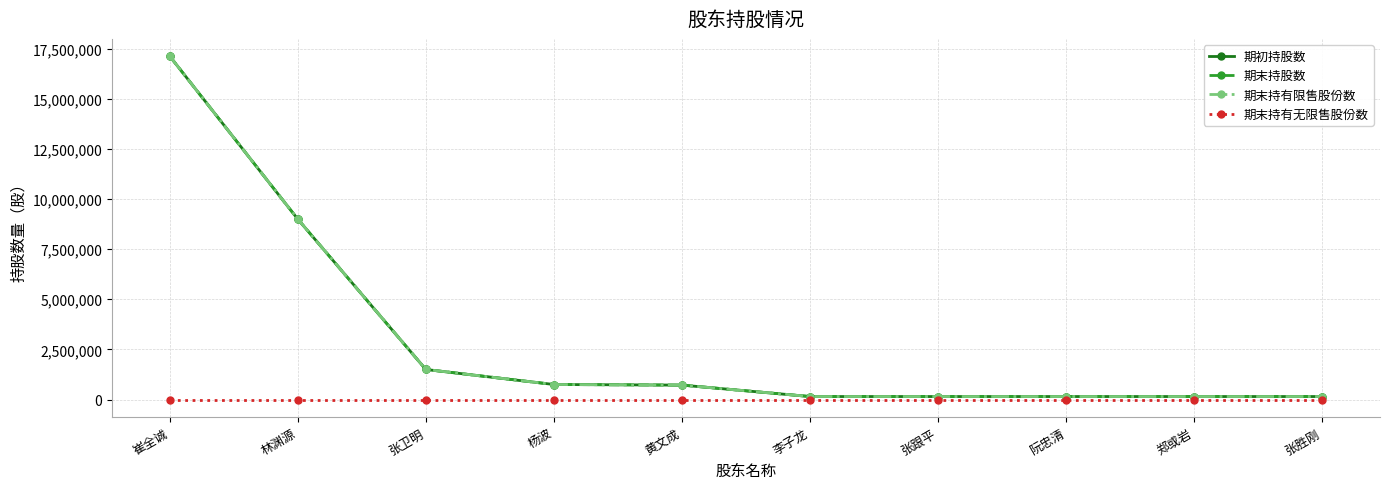

Reading right to left, what are all the values shown in this chart?

期初持股数: 150000	150000	150000	150000	150000	720000	750000	1500000	9000000	17130000
期末持股数: 150000	150000	150000	150000	150000	720000	750000	1500000	9000000	17130000
期末持有限售股份数: 150000	150000	150000	150000	150000	720000	750000	1500000	9000000	17130000
期末持有无限售股份数: 0	0	0	0	0	0	0	0	0	0